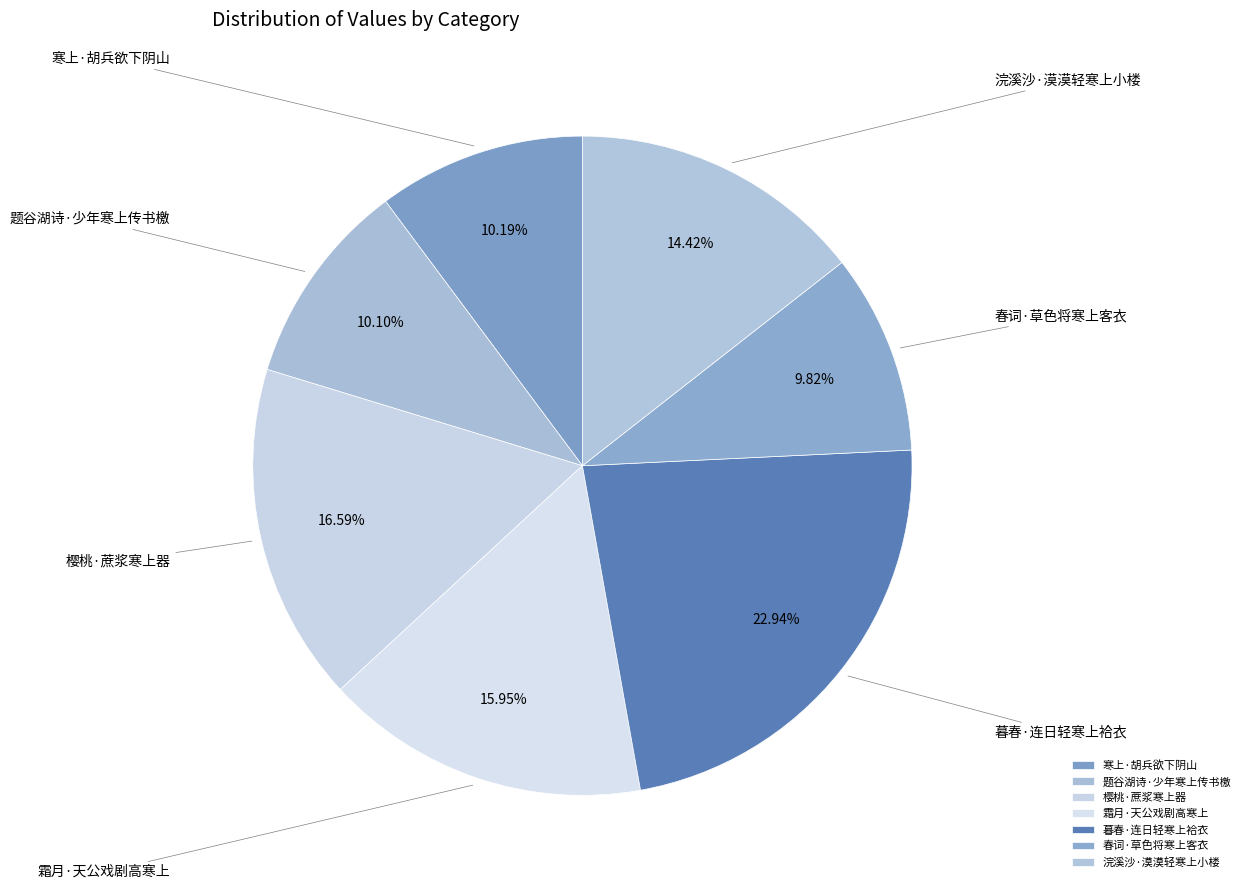

Is the sum of 春词·草色将寒上客衣 and 樱桃·蔗浆寒上器 greater than half?

No